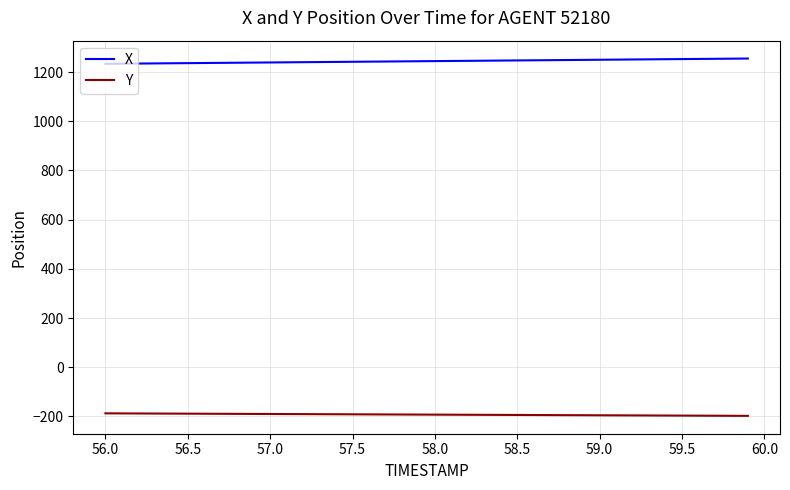

Which series has the largest total across all categories?

X